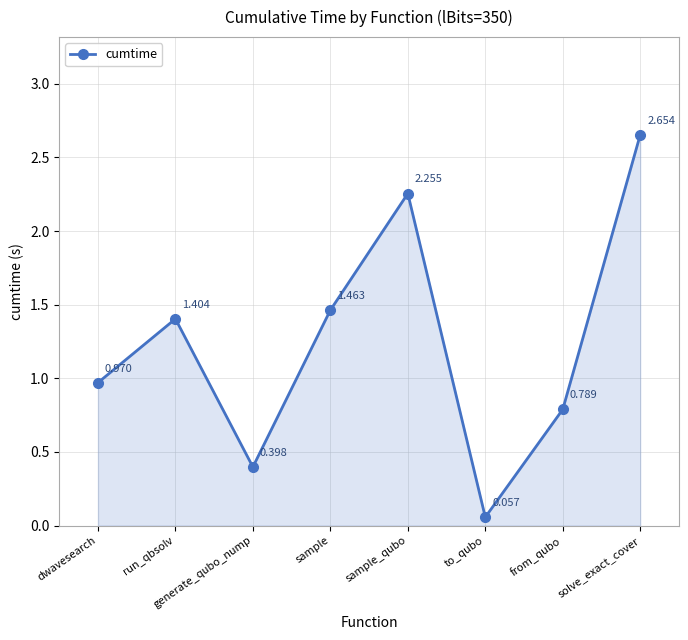

What is the difference between the second highest and minimum values?

2.2